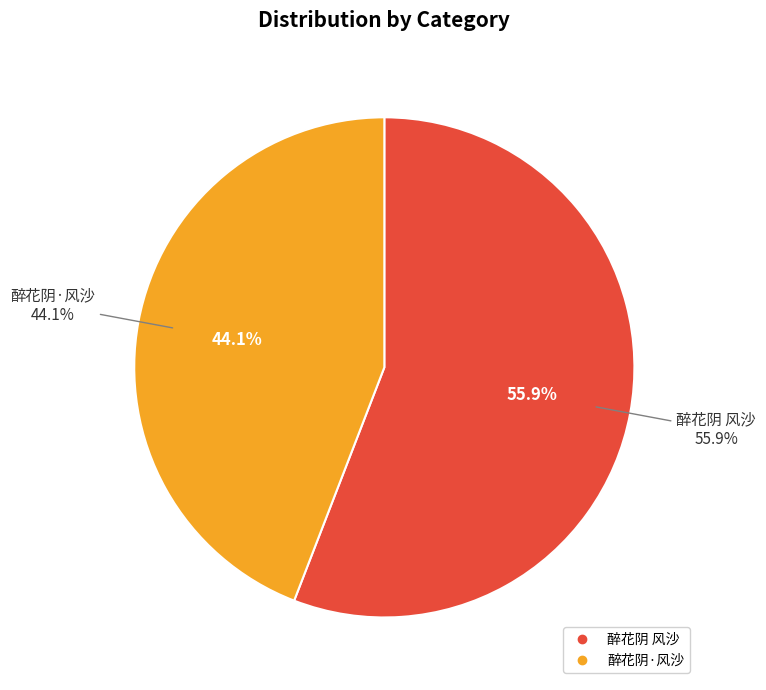

Between 醉花阴·风沙 and 醉花阴 风沙, which is larger?

醉花阴 风沙